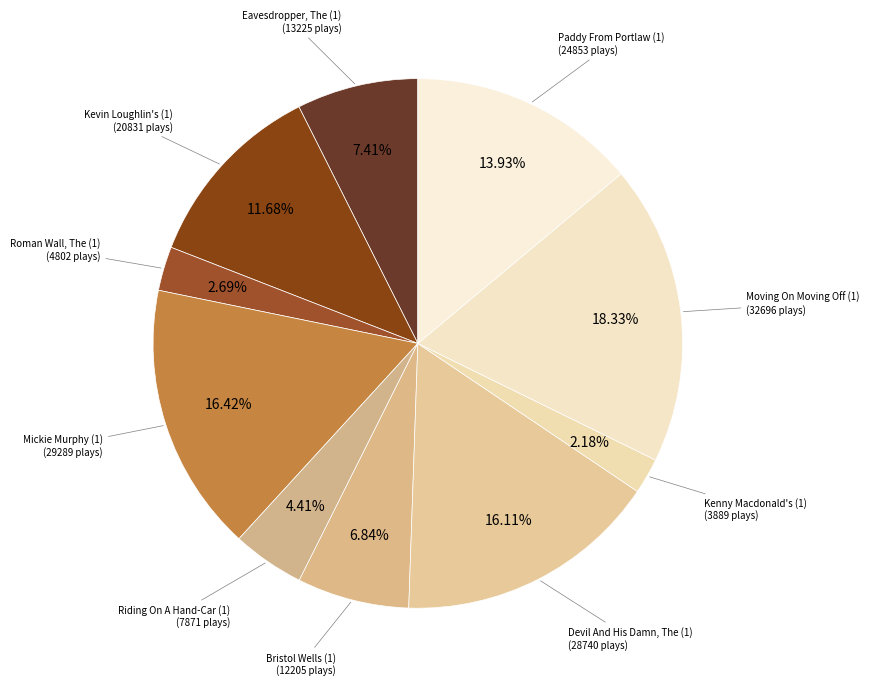

Is Kenny Macdonald's (1) the majority of the pie?

No